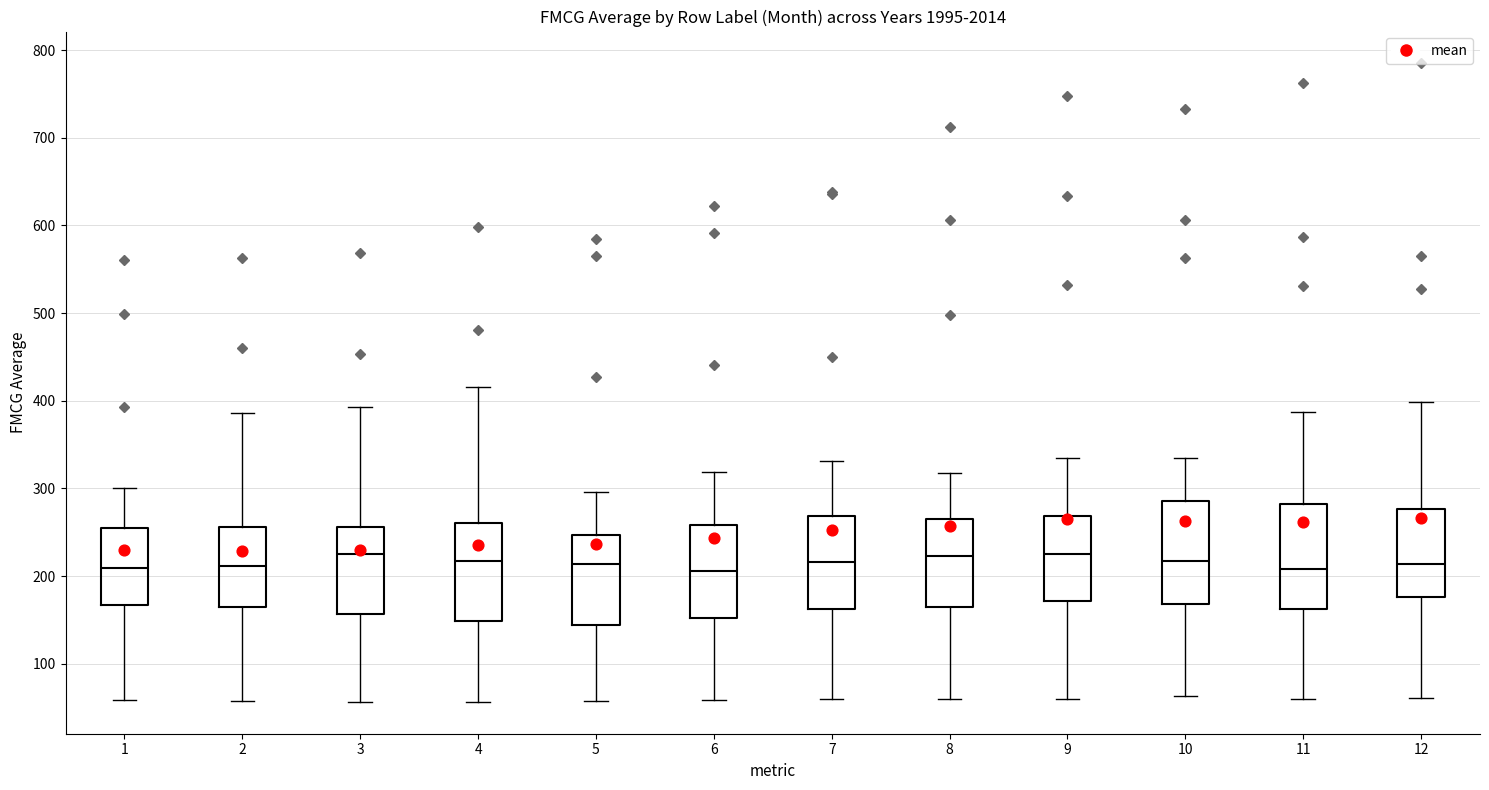

Reading left to right, read every box against the y-axis: the position of its median line, the range the box covers, and the ends of its whiskers. The values are not printed on the chart, so give them approximately, as read against the axis.

1: median 210, box 170 to 250, whiskers 60 to 300
2: median 210, box 160 to 260, whiskers 60 to 390
3: median 230, box 160 to 260, whiskers 60 to 390
4: median 220, box 150 to 260, whiskers 60 to 420
5: median 210, box 140 to 250, whiskers 60 to 300
6: median 210, box 150 to 260, whiskers 60 to 320
7: median 220, box 160 to 270, whiskers 60 to 330
8: median 220, box 170 to 270, whiskers 60 to 320
9: median 230, box 170 to 270, whiskers 60 to 340
10: median 220, box 170 to 290, whiskers 60 to 330
11: median 210, box 160 to 280, whiskers 60 to 390
12: median 210, box 180 to 280, whiskers 60 to 400